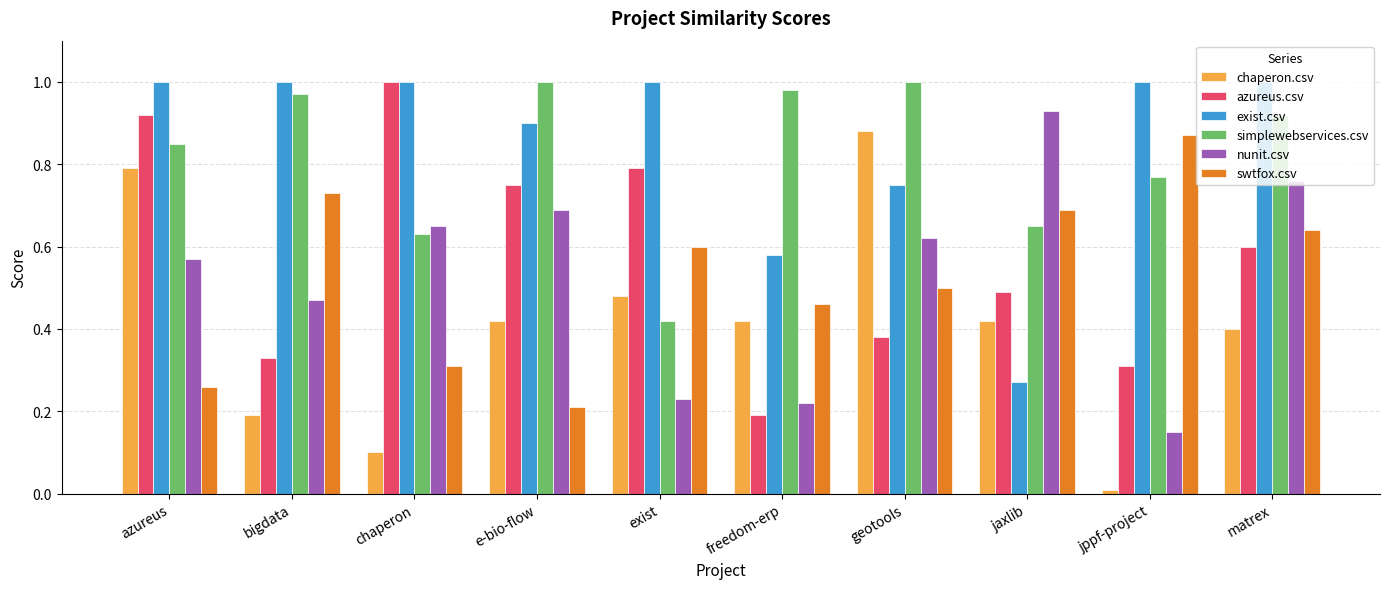

What is the sum of all swtfox.csv values?

5.3